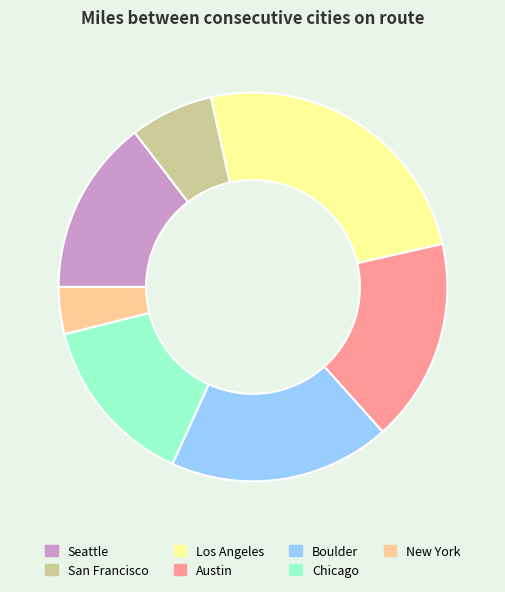

What is the ratio of the value at Los Angeles to the value at Austin?

1.5